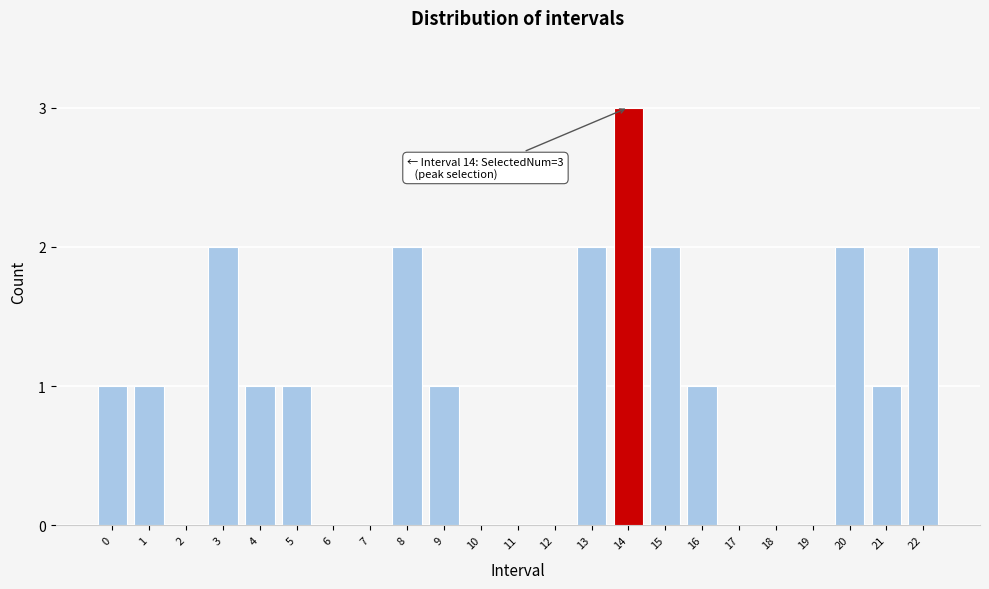

Reading right to left, extract all data points from this chart.

22=2	21=1	20=2	19=0	18=0	17=0	16=1	15=2	14=3	13=2	12=0	11=0	10=0	9=1	8=2	7=0	6=0	5=1	4=1	3=2	2=0	1=1	0=1